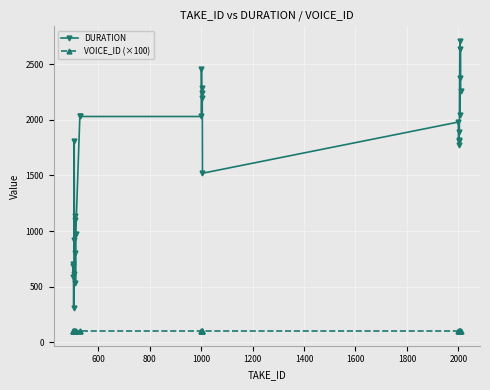

What is the value of the DURATION point at the 21st from the left?

1980